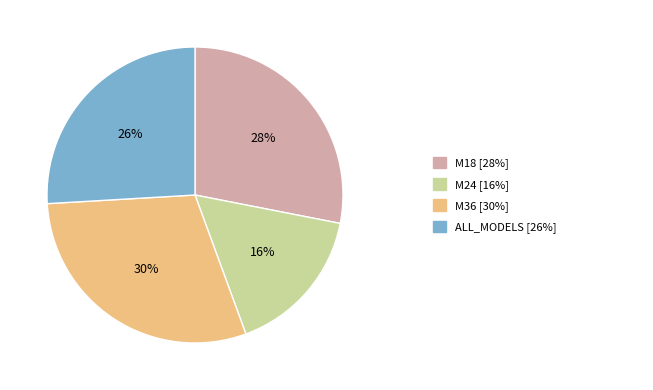

Is there a majority slice in this chart?

No